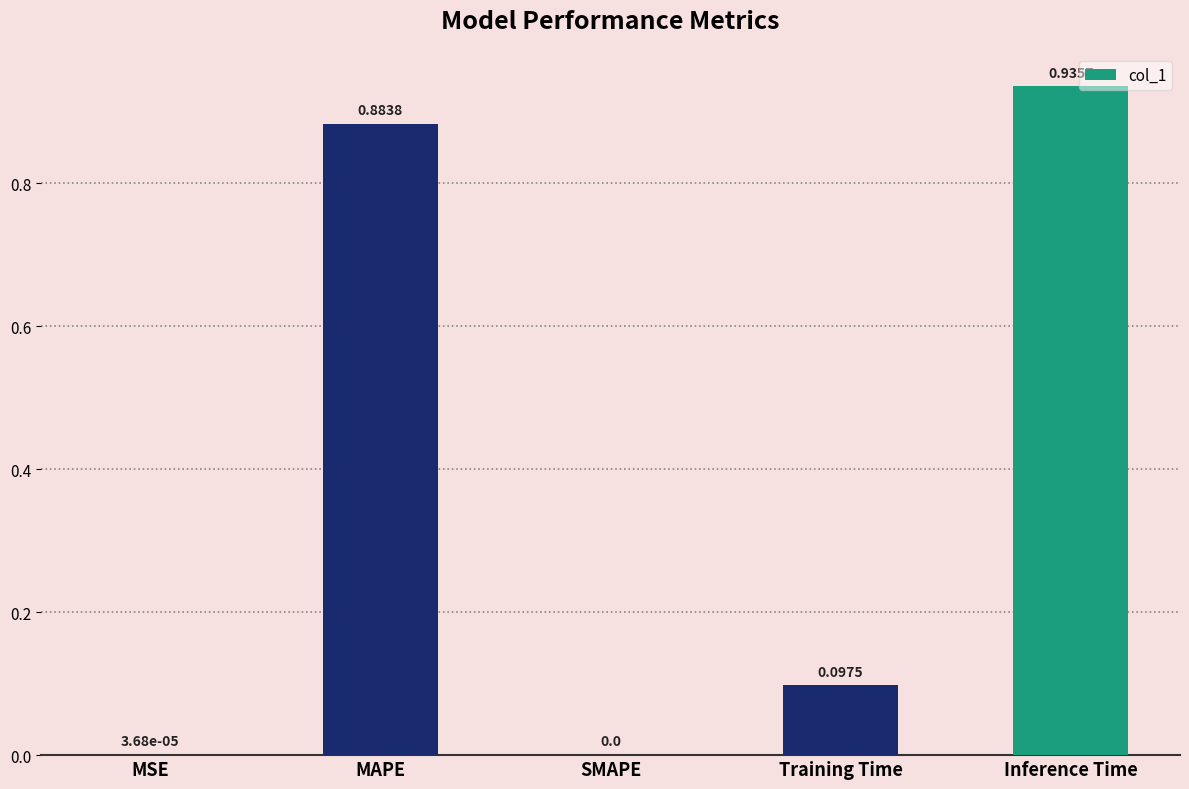

Between SMAPE and Inference Time, which is larger?

Inference Time